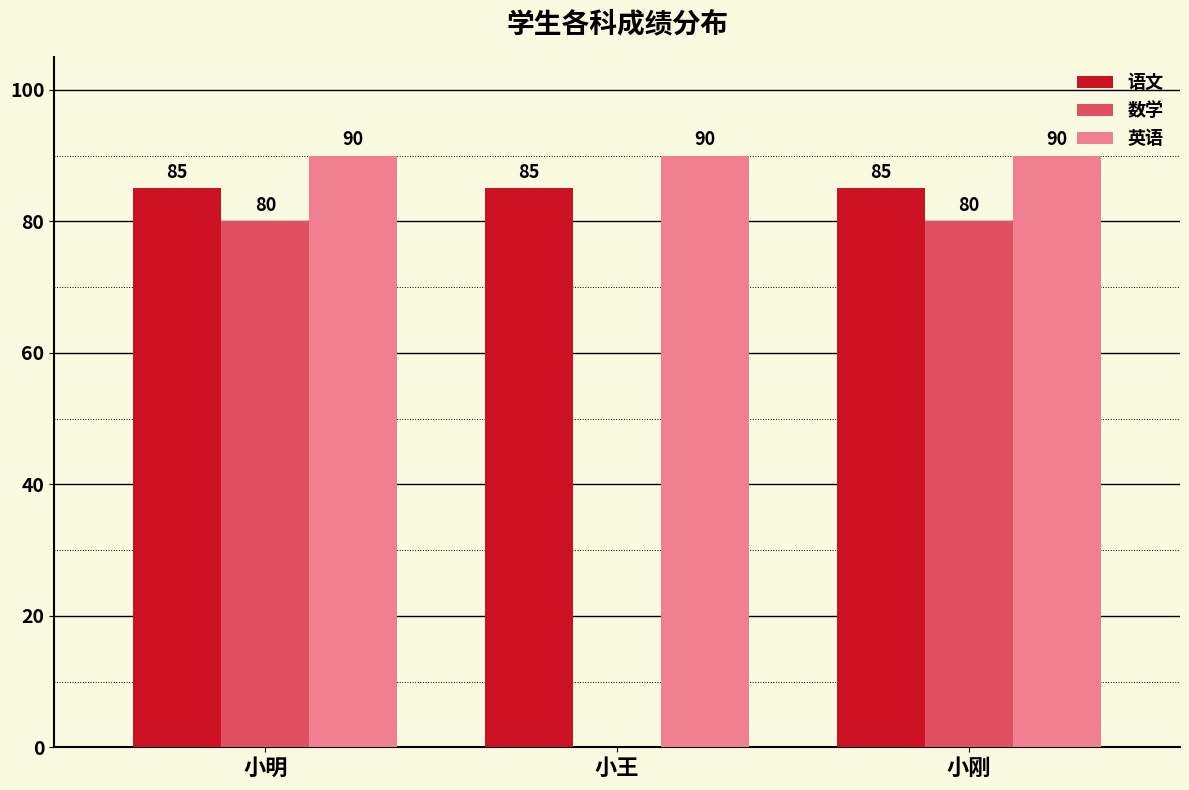

What is the sum of the 英语 values at 小王 and 小明?

180